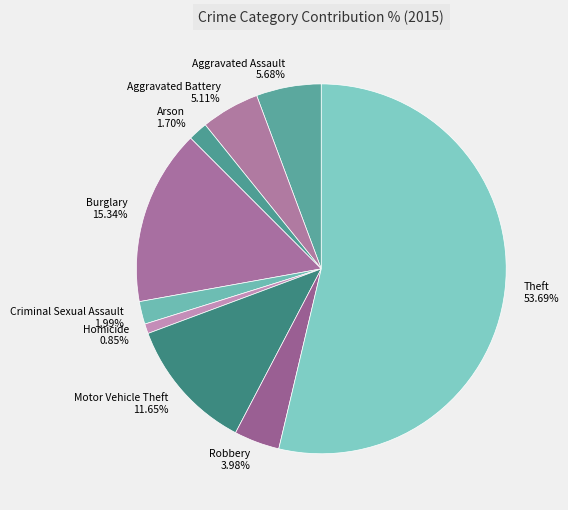

Which category has the biggest portion of the pie?

Theft